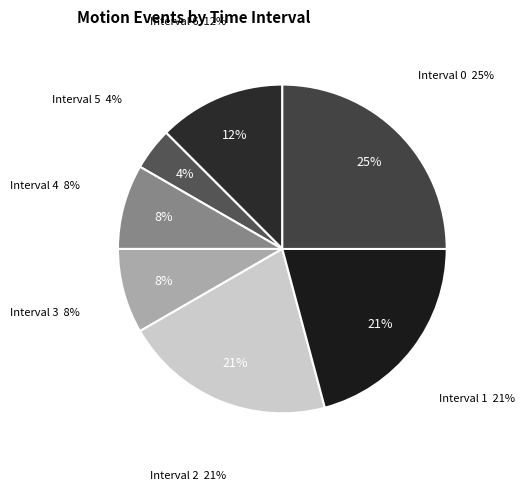

Does Row 6 (11:30-12:00) account for over 50% of the chart?

No